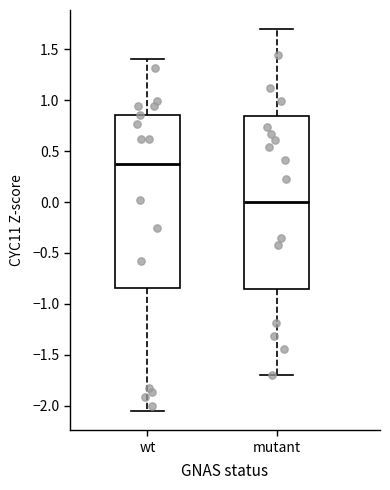

Reading left to right, read every box against the y-axis: the position of its median line, the range the box covers, and the ends of its whiskers. The values are not printed on the chart, so give them approximately, as read against the axis.

wt: median 0.35, box -0.85 to 0.85, whiskers -2.05 to 1.40
mutant: median 0.00, box -0.85 to 0.85, whiskers -1.70 to 1.70